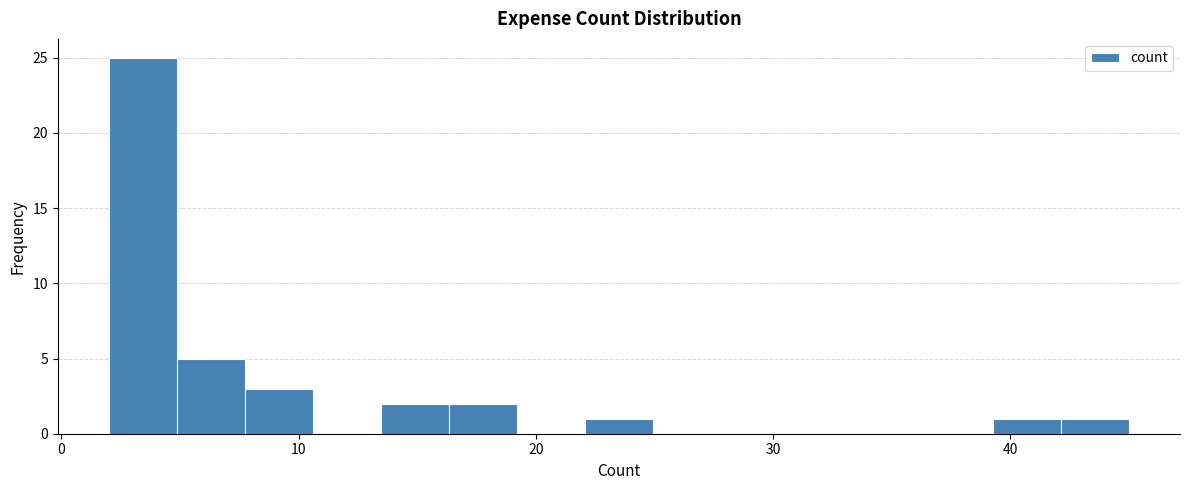

Around what value on the x-axis is the tallest bar? Give the approximate position of its centre, as read against the axis.

3